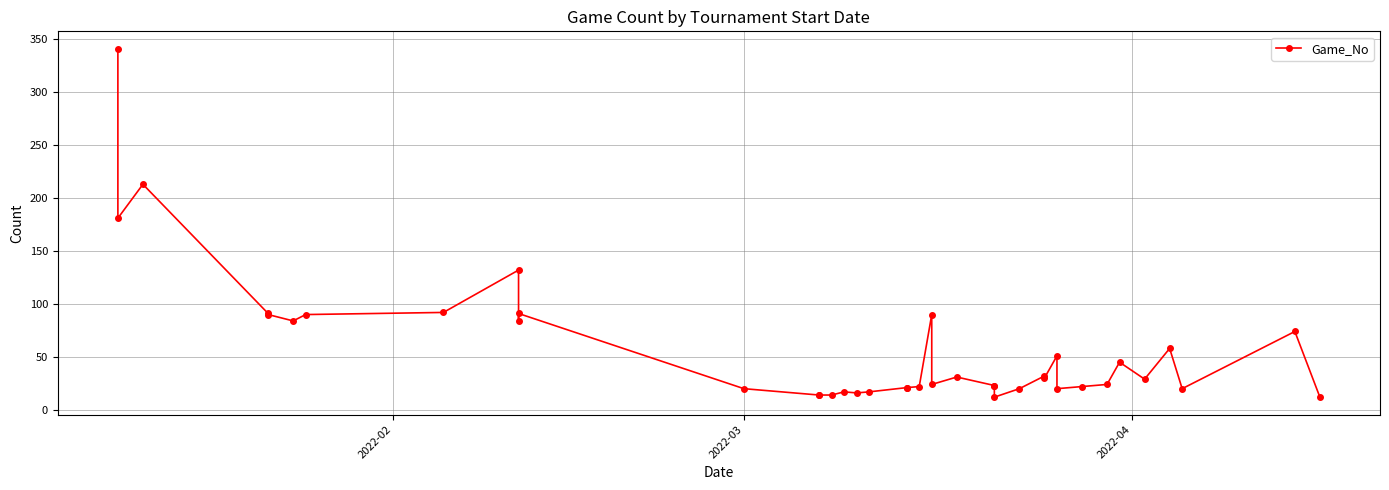

True or false: the data has more than 0 interior local peaks.

True